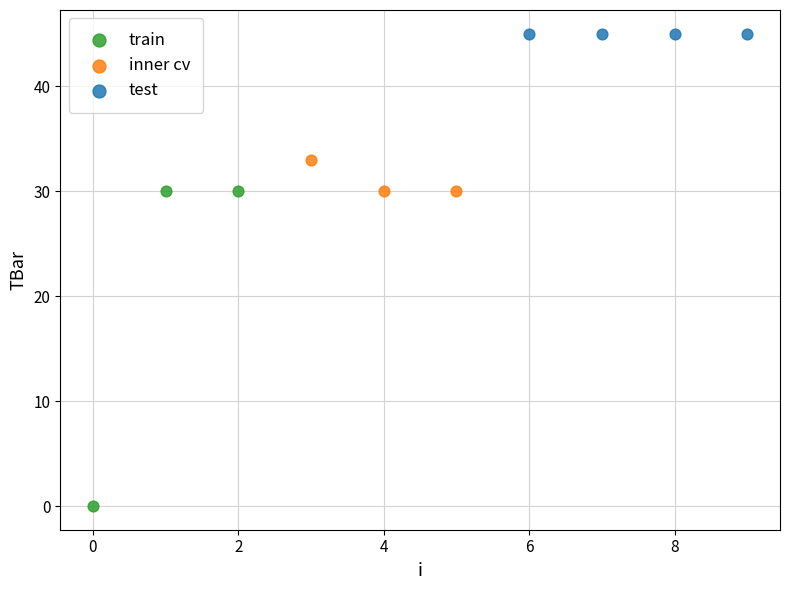

Which series reaches the minimum Y coordinate?

train